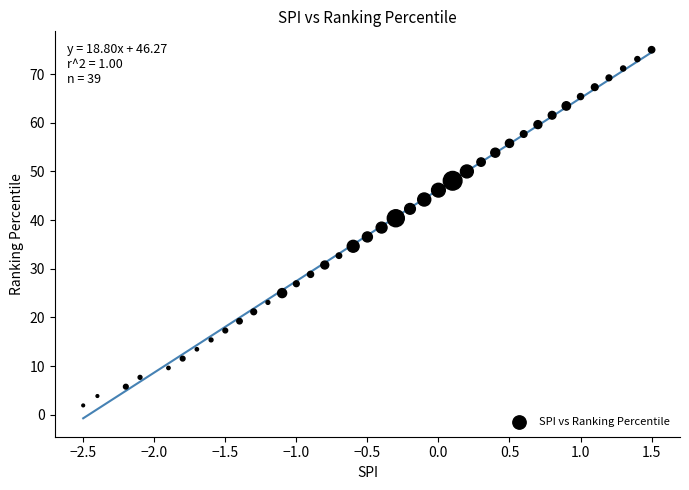

What is the range of X values (max minus min)?

4.0